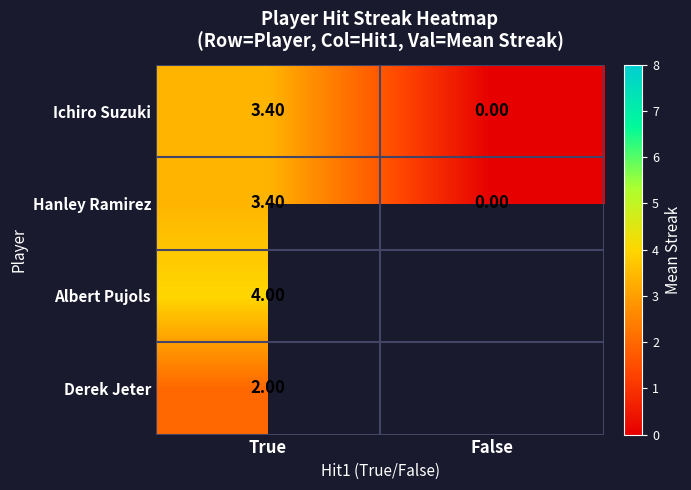

Which label corresponds to the smallest value in the chart?

False